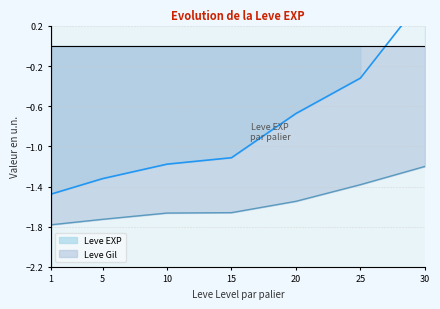

Which has a higher value, 5 or 25?

25